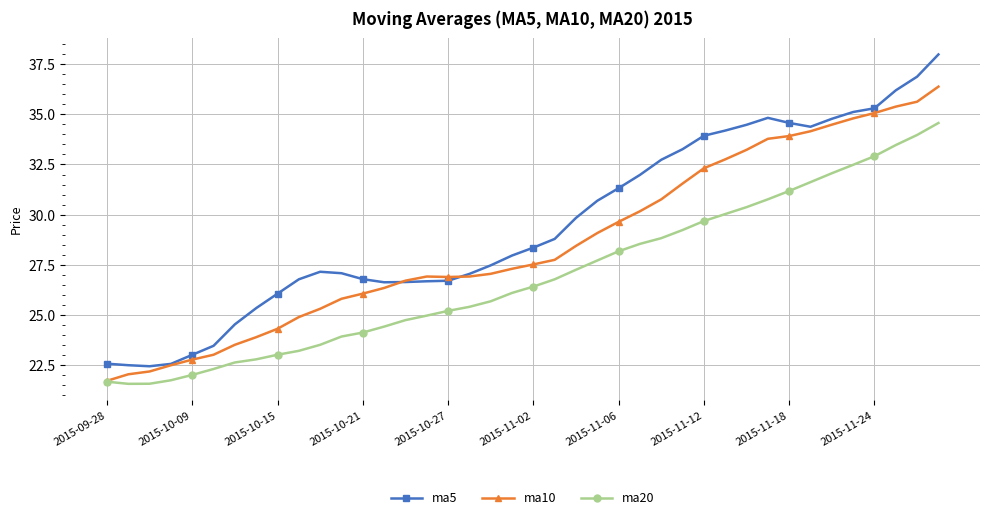

What is the value of the ma10 point at the 36th from the left?

34.8